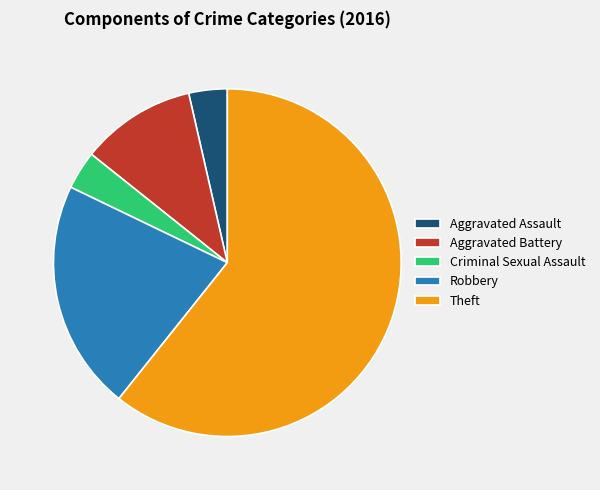

Do Criminal Sexual Assault and Robbery together represent more than half of the pie?

No